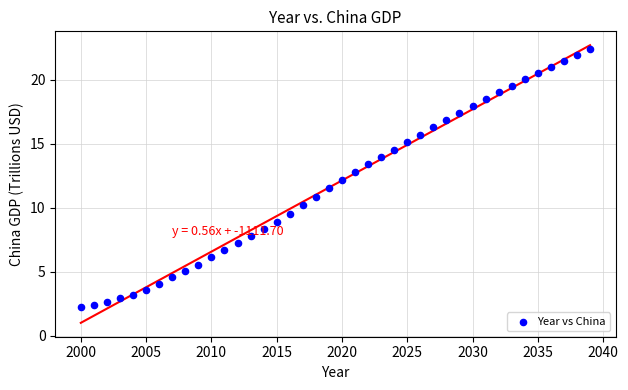

What is the range of Y values (max minus min)?

20.1